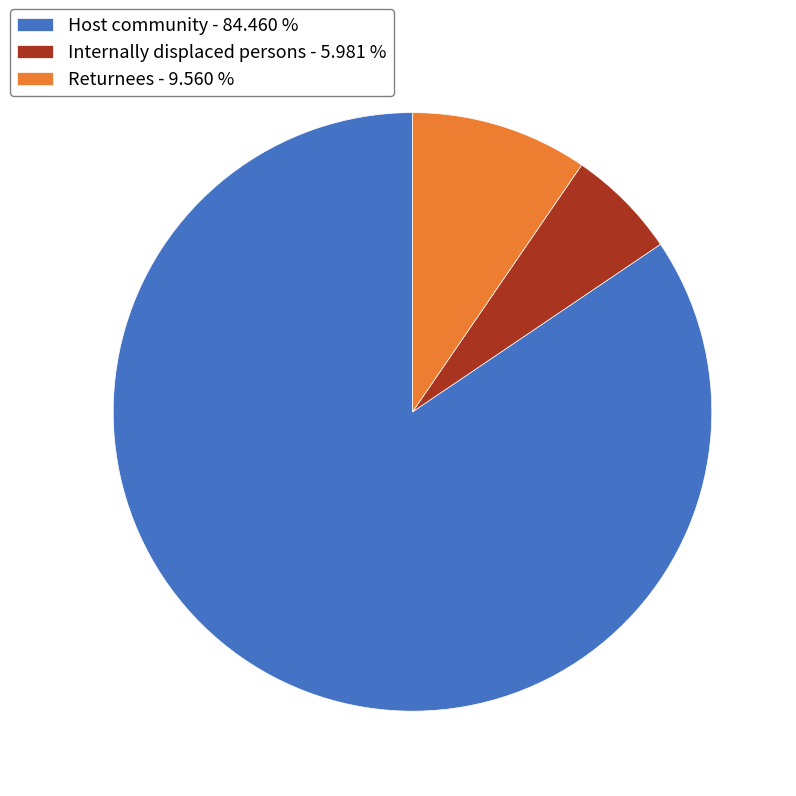

Do Internally displaced persons - 5.981 % and Host community - 84.460 % together represent more than half of the pie?

Yes